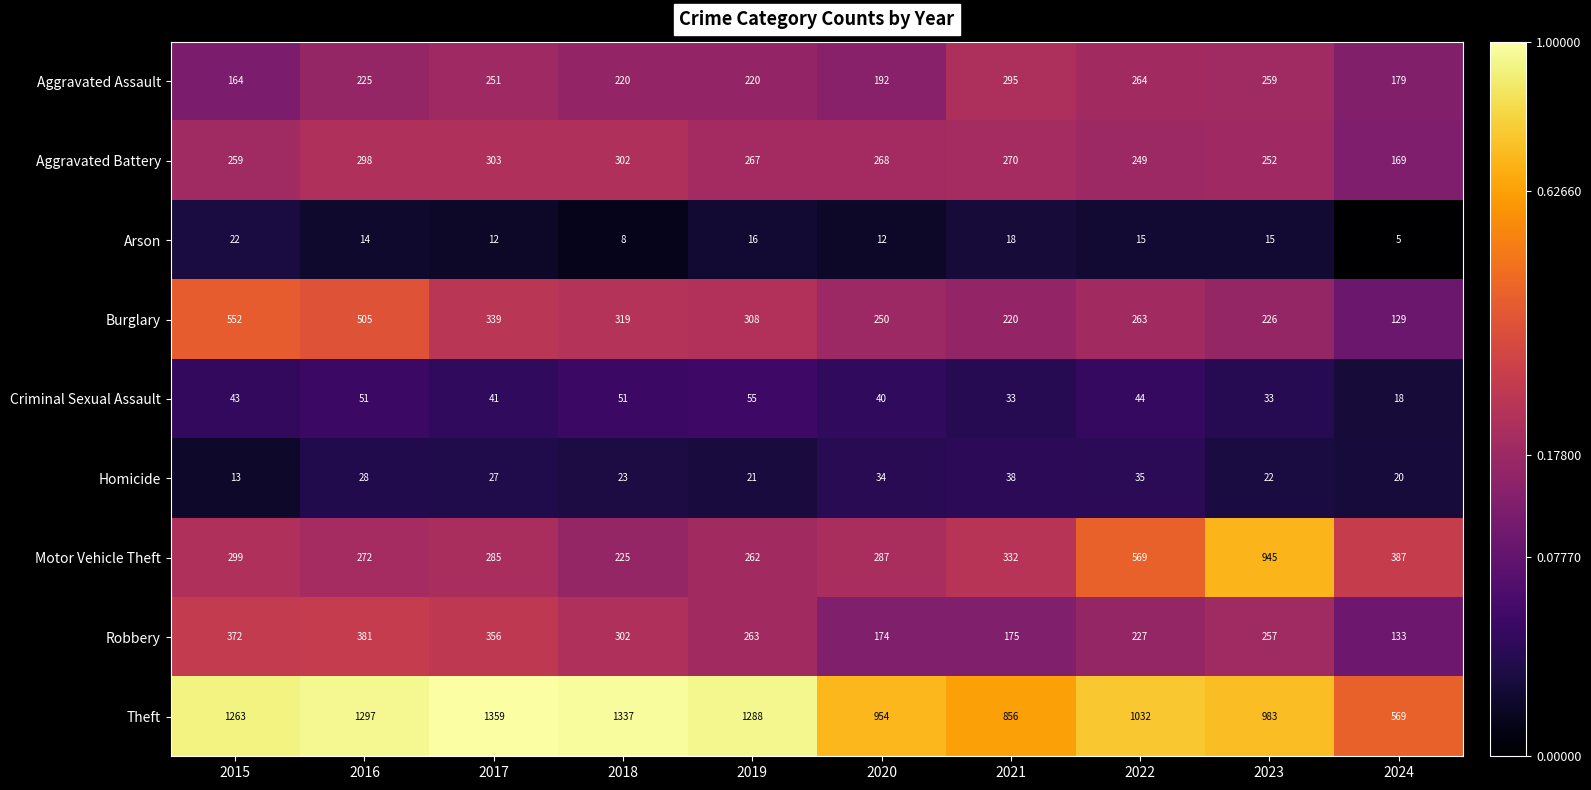

The value of Aggravated Battery at 2017 is 487. True or false?

False